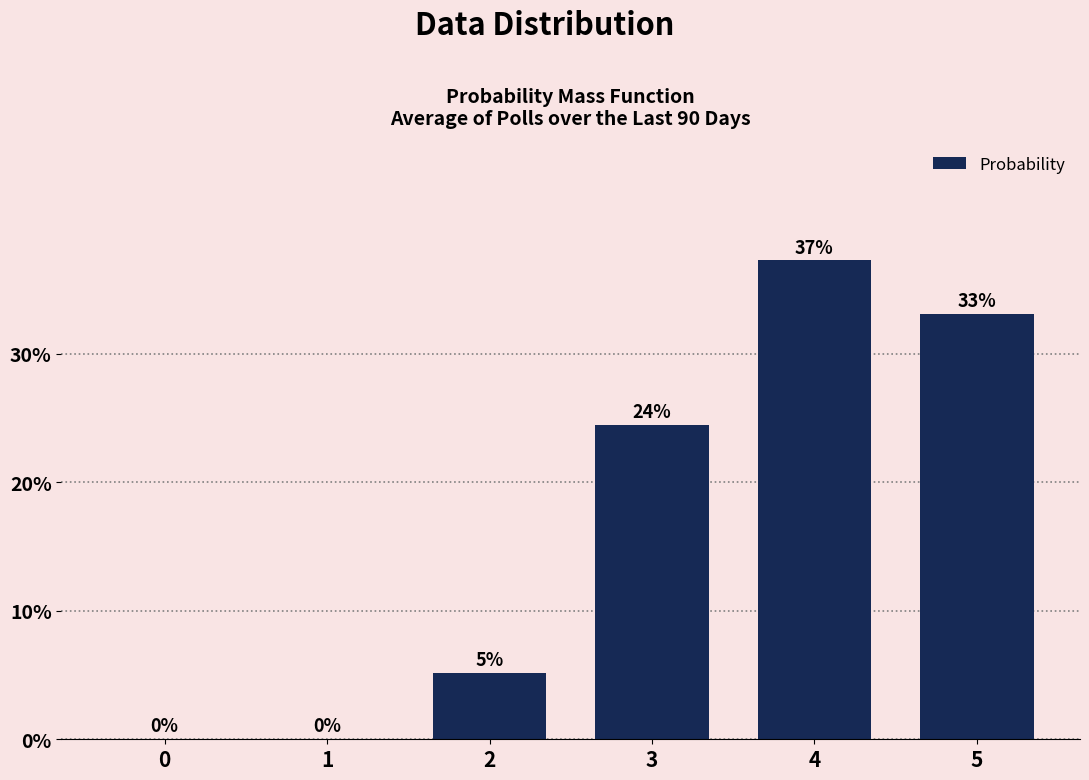

Are the bars horizontal?

No